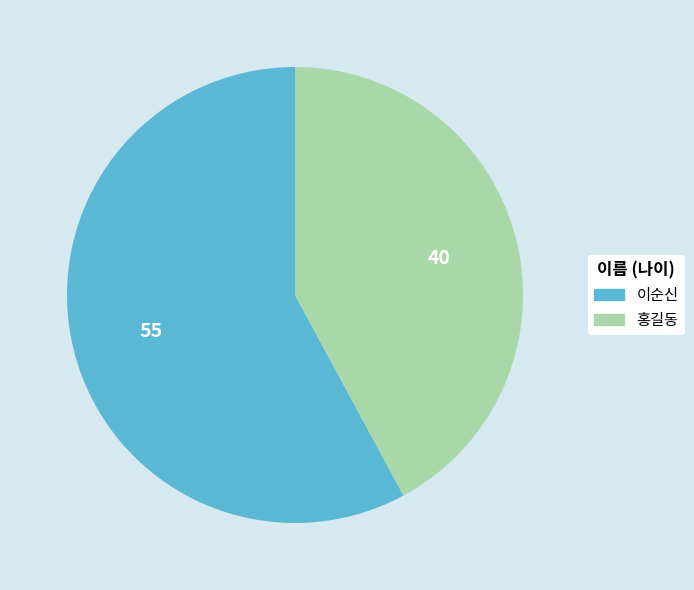

Combined, do 홍길동 and 이순신 account for over 50%?

Yes